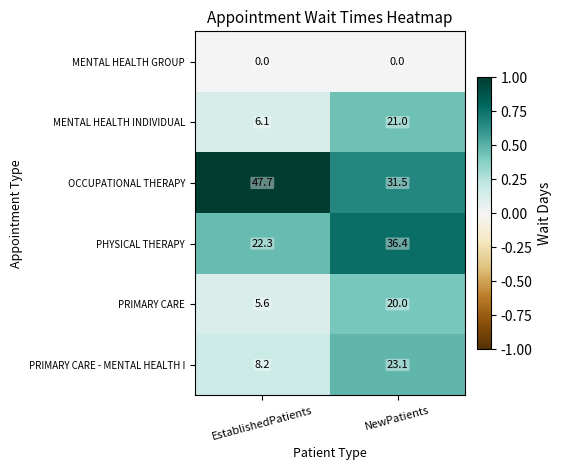

Reading right to left, transcribe all the data shown in this chart.

MENTAL HEALTH GROUP: 0.0	0.0
MENTAL HEALTH INDIVIDUAL: 21.0	6.1
OCCUPATIONAL THERAPY: 31.5	47.7
PHYSICAL THERAPY: 36.4	22.3
PRIMARY CARE: 20.0	5.6
PRIMARY CARE - MENTAL HEALTH I: 23.1	8.2